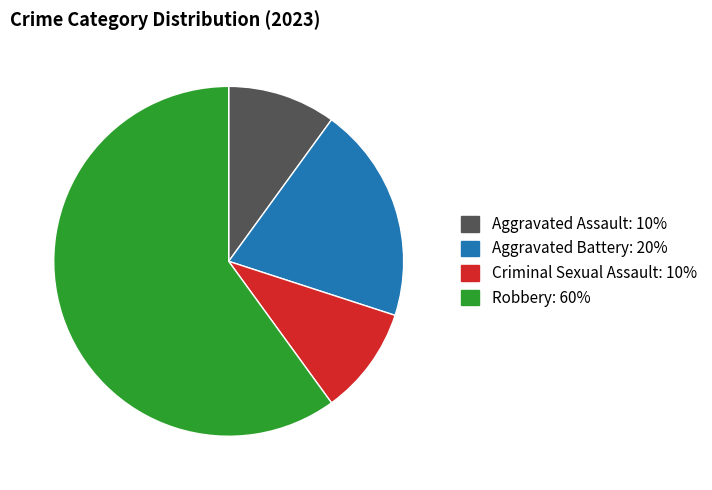

What is the majority slice?

Robbery